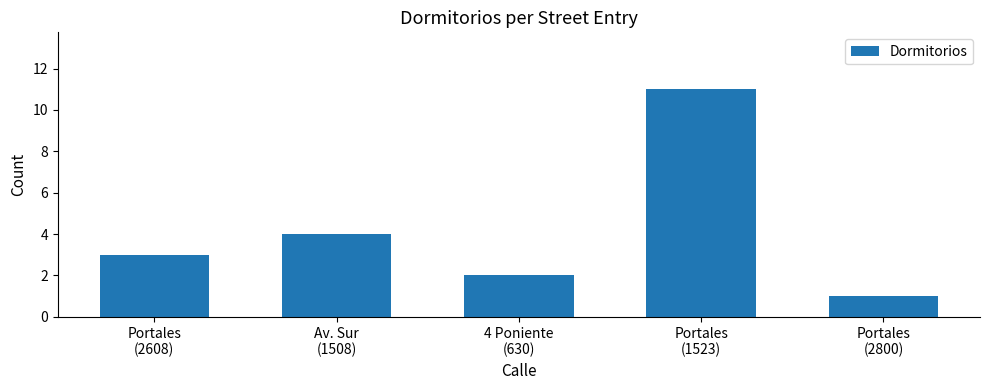

How many bars are there in total?

5